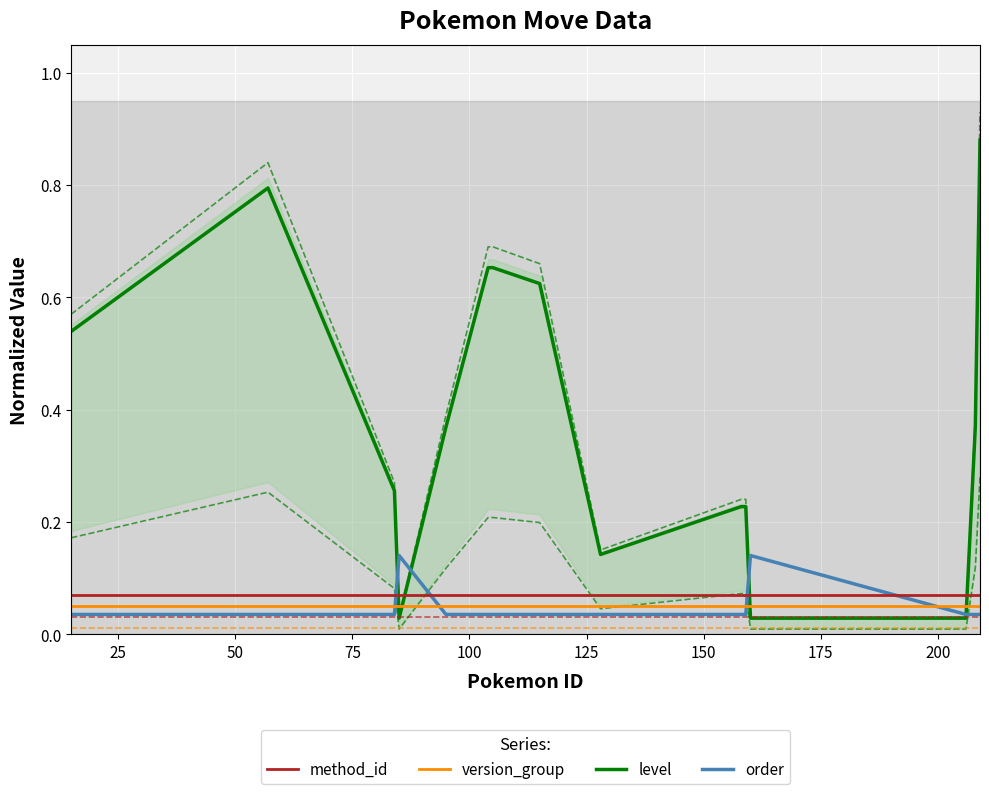

Which series has the largest total across all categories?

level